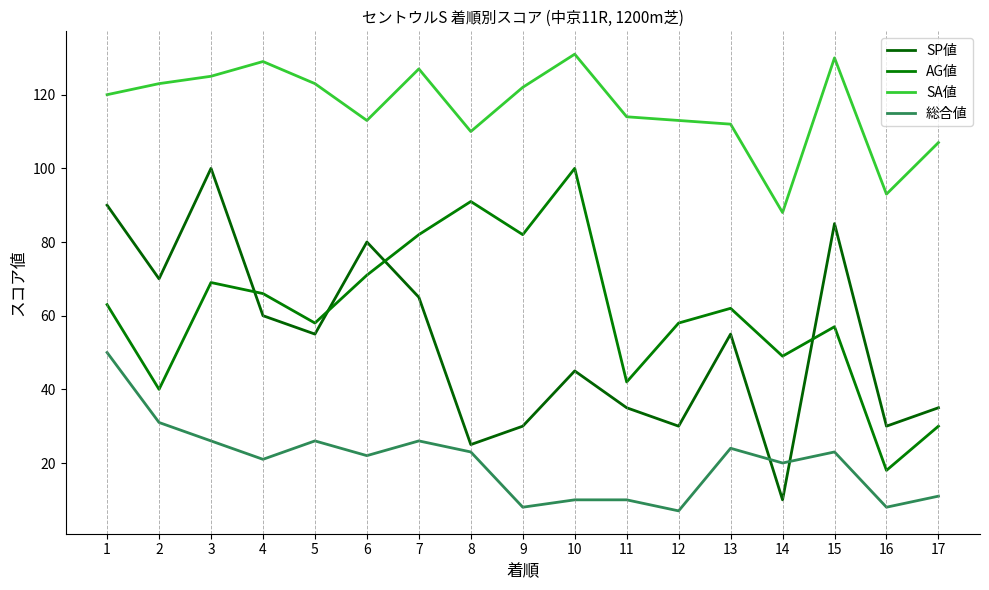

Is it true that SP値 equals 30 at 12?

True